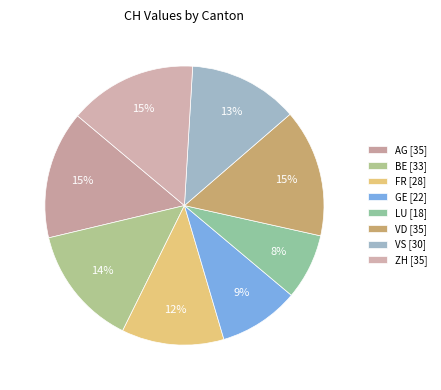

How many segments does this pie chart have?

8